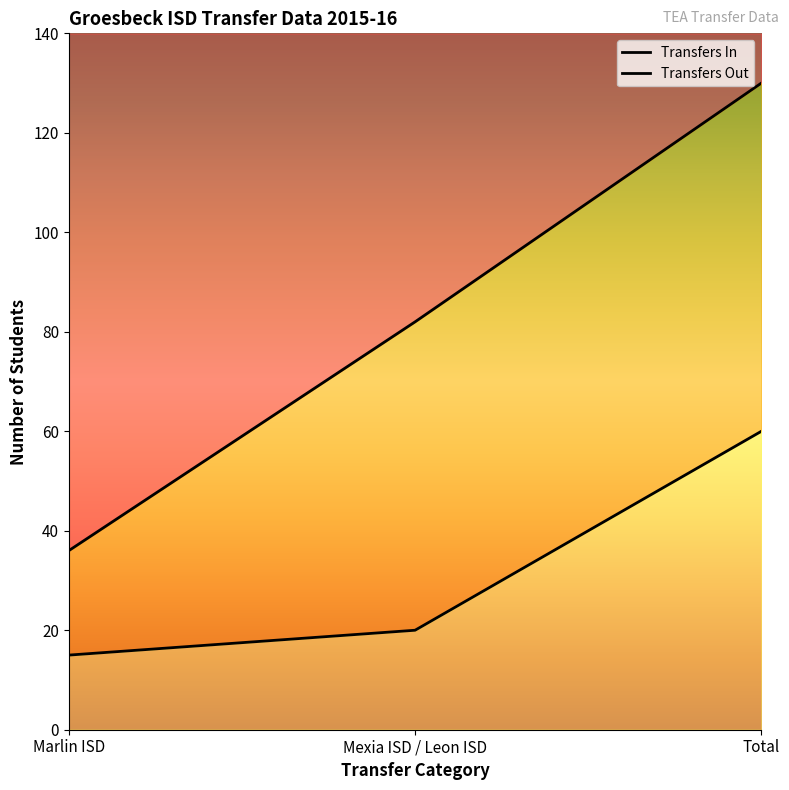

Reading right to left, list all the values displayed in this chart.

Transfers In: Total=130	Mexia ISD / Leon ISD=82	Marlin ISD=36
Transfers Out: Total=60	Mexia ISD / Leon ISD=20	Marlin ISD=15